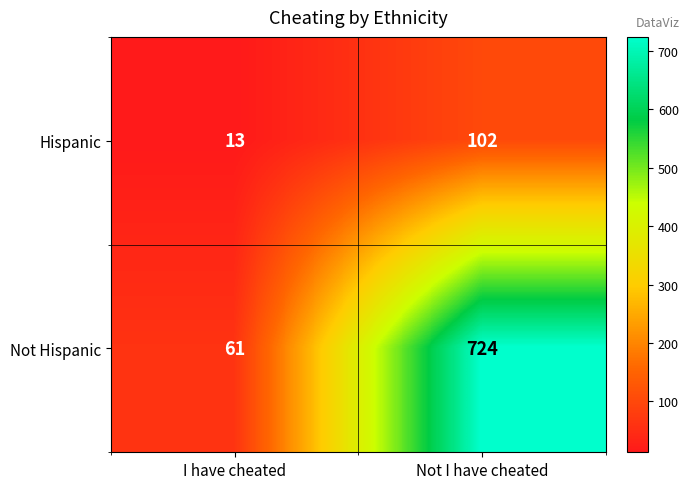

How many data points does each series have?

2